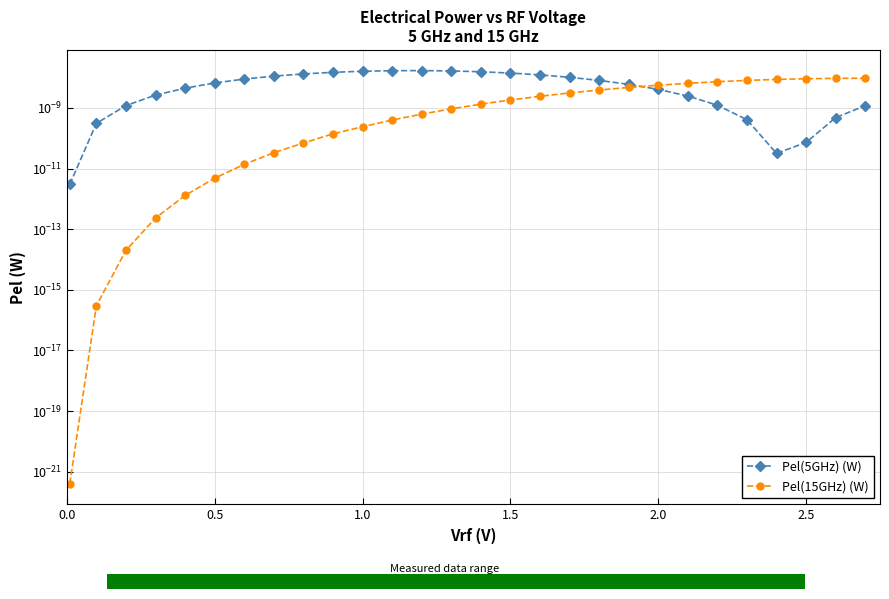

Which series has the largest range (max minus min)?

Pel(5GHz) (W)